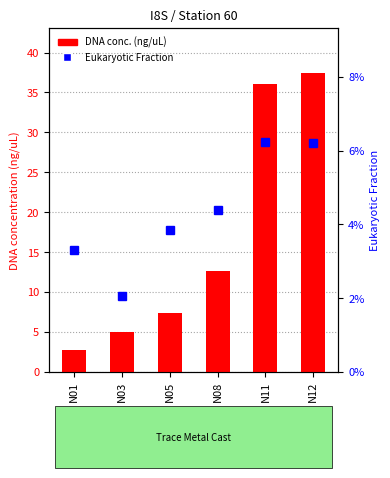

Which series changed the most between N01 and N12?

DNA concentration (ng/uL)